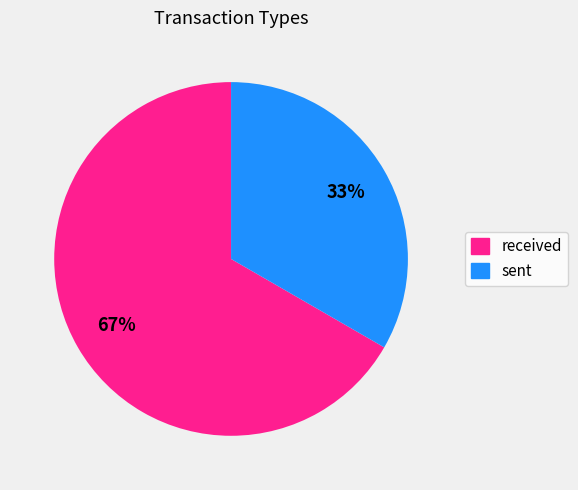

Is it true that sent is 48% of the pie?

False